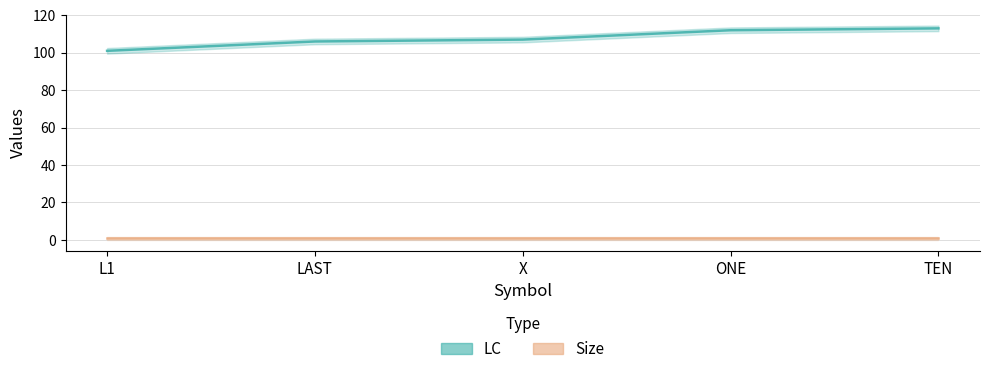

Between X and L1, which is larger?

X